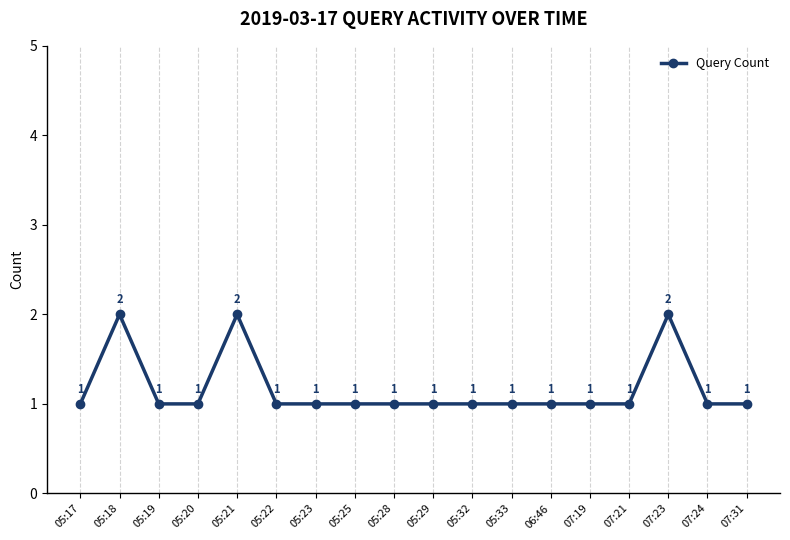

Reading right to left, list all the values displayed in this chart.

07:31=1	07:24=1	07:23=2	07:21=1	07:19=1	06:46=1	05:33=1	05:32=1	05:29=1	05:28=1	05:25=1	05:23=1	05:22=1	05:21=2	05:20=1	05:19=1	05:18=2	05:17=1